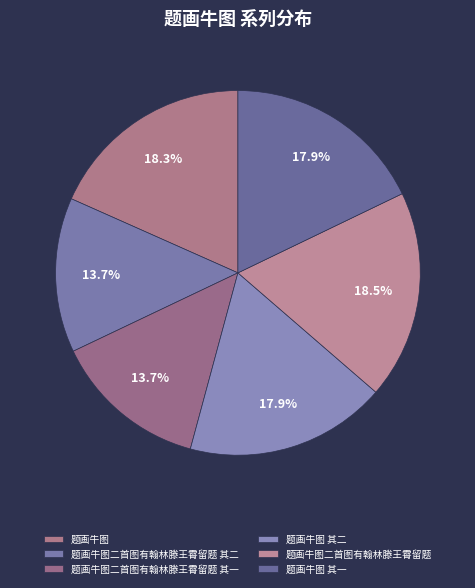

Is there any slice that represents more than half of the pie?

No